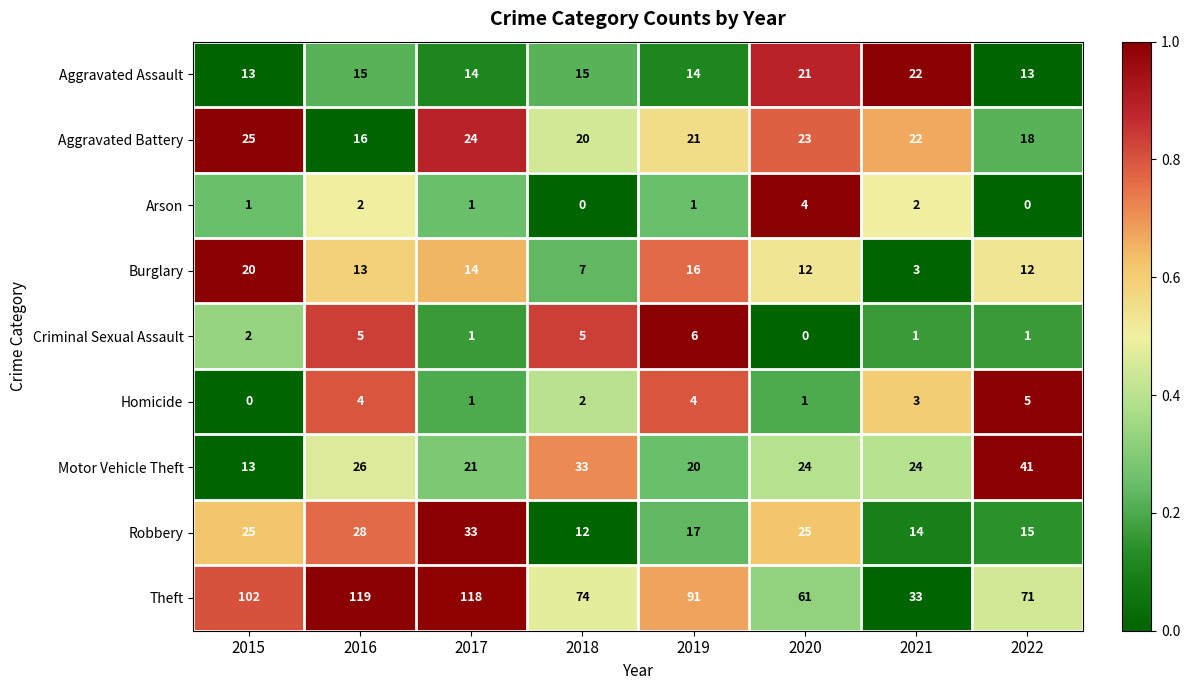

The value of Aggravated Assault at 2017 is 14. True or false?

True